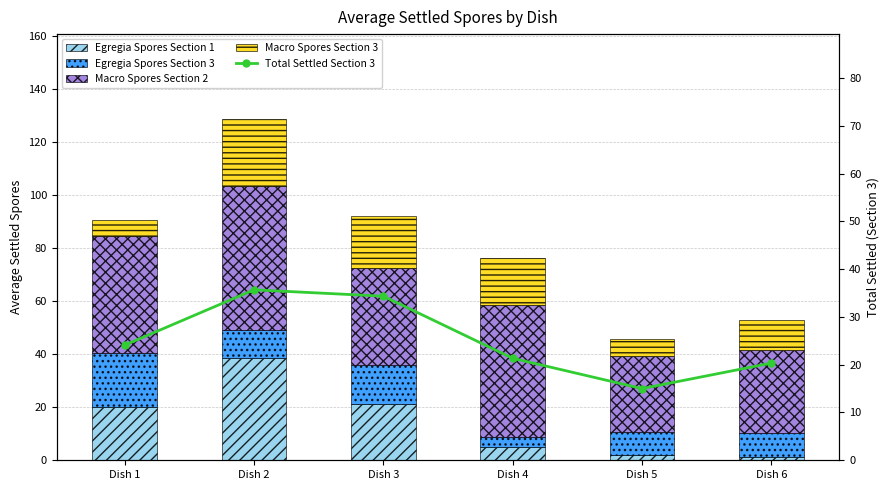

Where is Macro Spores Section 2 nearest to the value 41?

Dish 1